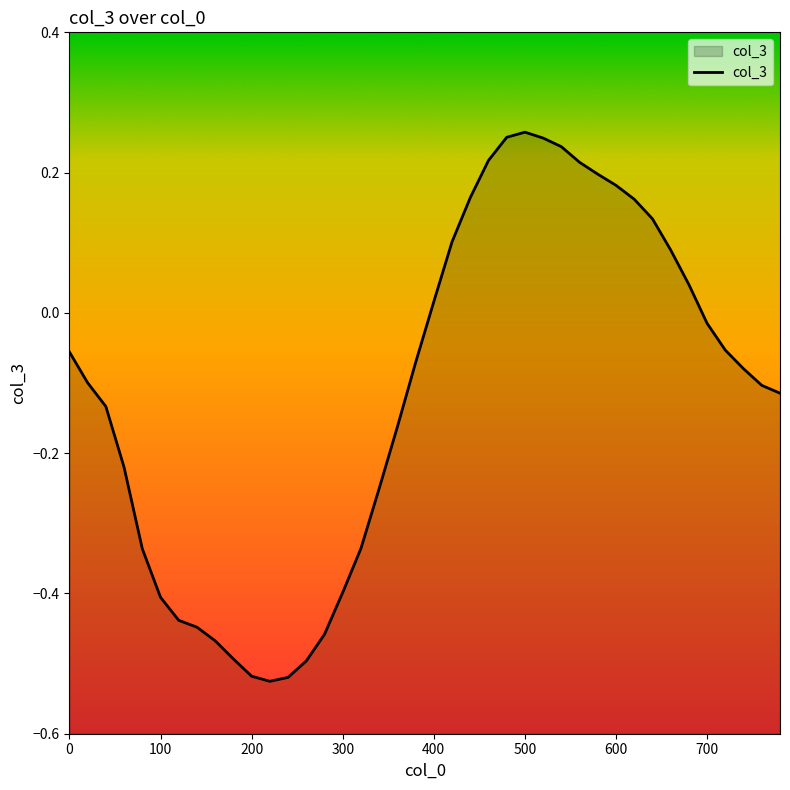

Is it true that the value at 600 is 0.0?

False